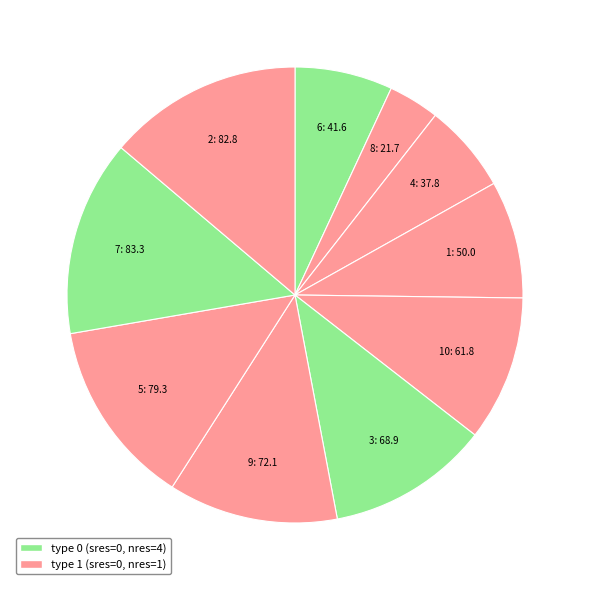

How many segments does this pie chart have?

10